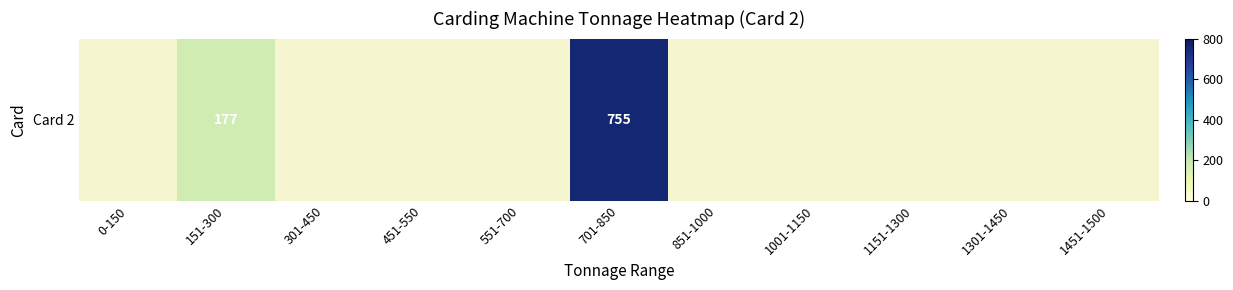

What is the smallest value displayed?

177.0